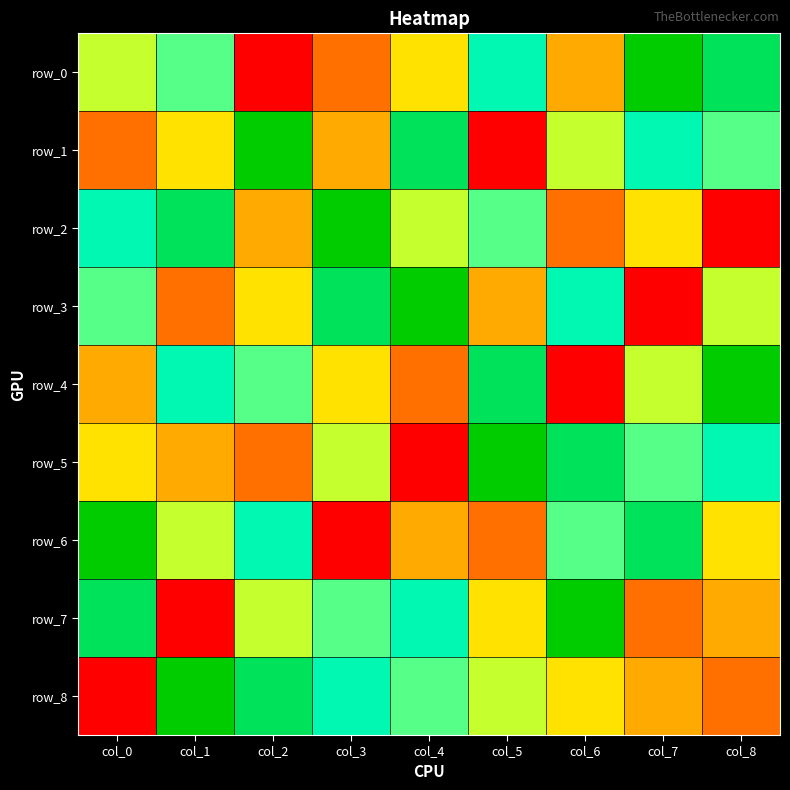

What is the difference between the second highest and minimum values in the row_1 series?

8